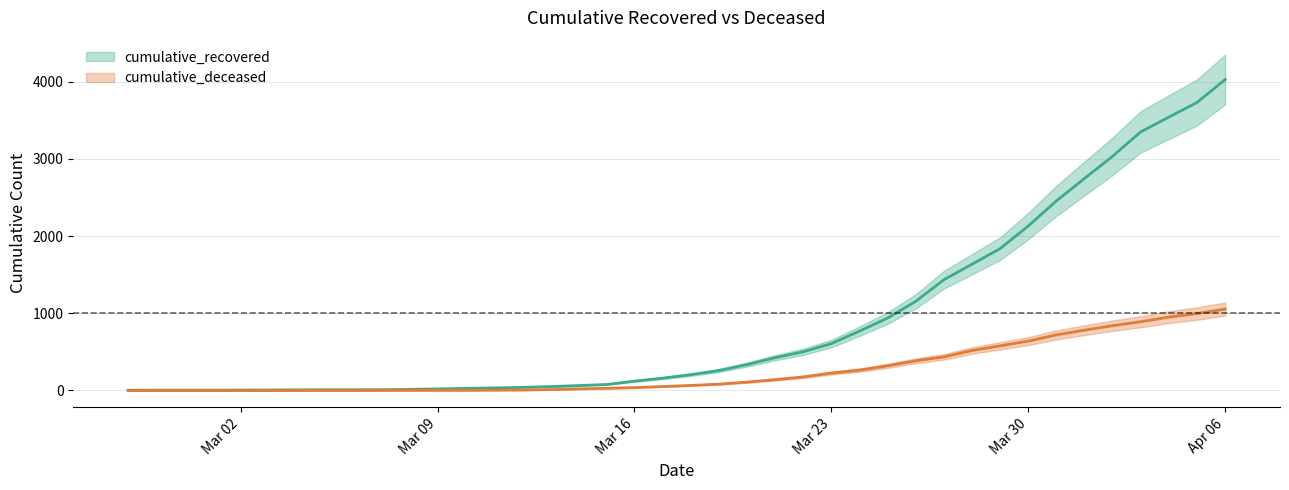

How many lines are shown in the chart?

2